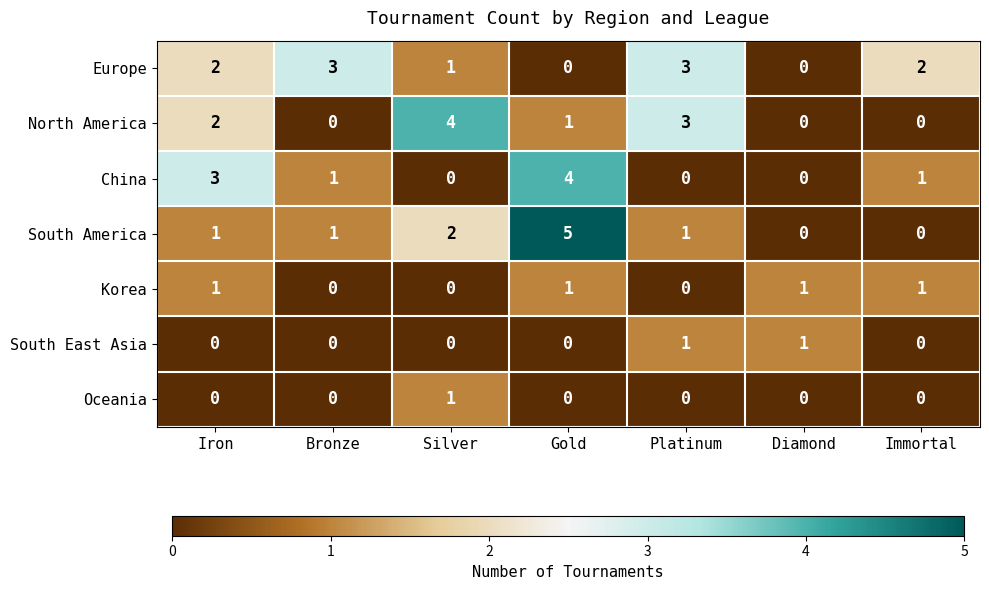

At which category is the sum across all series the highest?

Gold